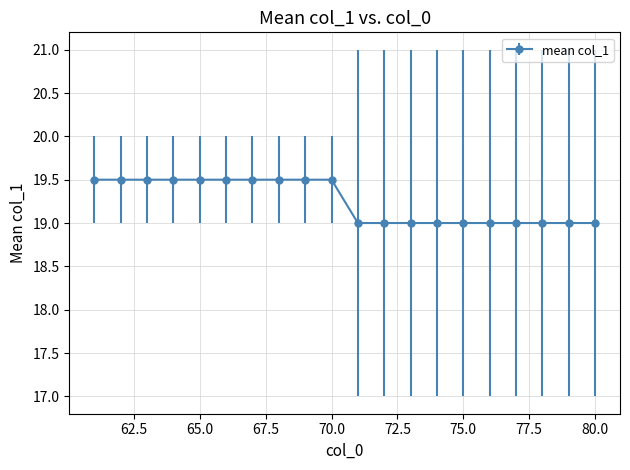

What is the smallest value displayed?

19.0